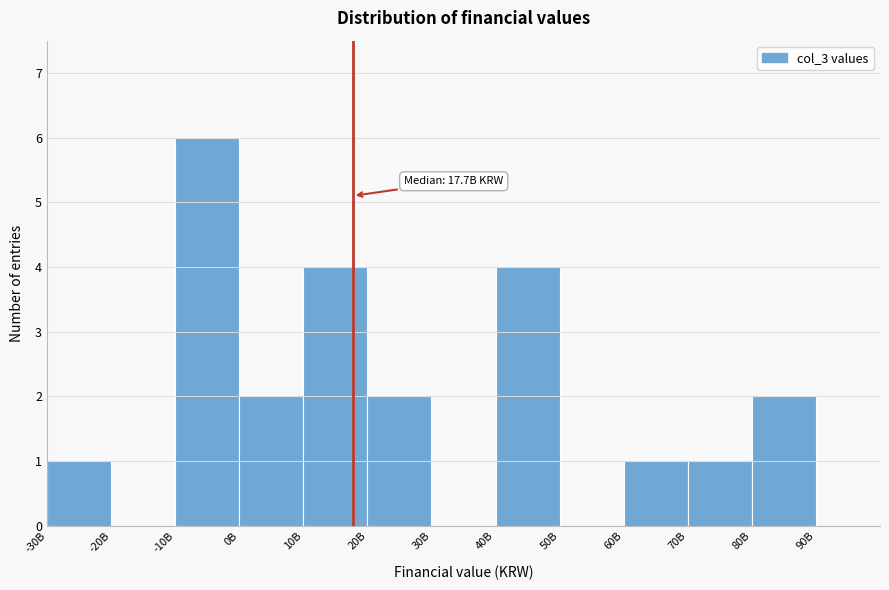

Reading right to left, what are all the values shown in this chart?

90B=0	80B=2	70B=1	60B=1	50B=0	40B=4	30B=0	20B=2	10B=4	0B=2	-10B=6	-20B=0	-30B=1